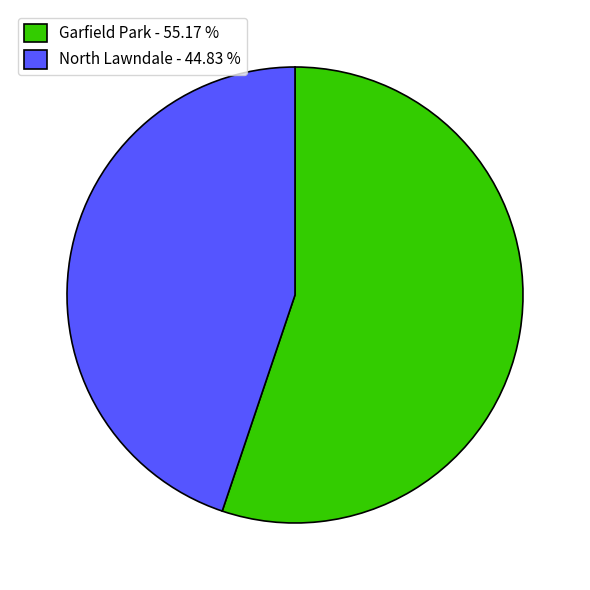

What is the smallest slice in the pie chart?

North Lawndale - 44.83 %